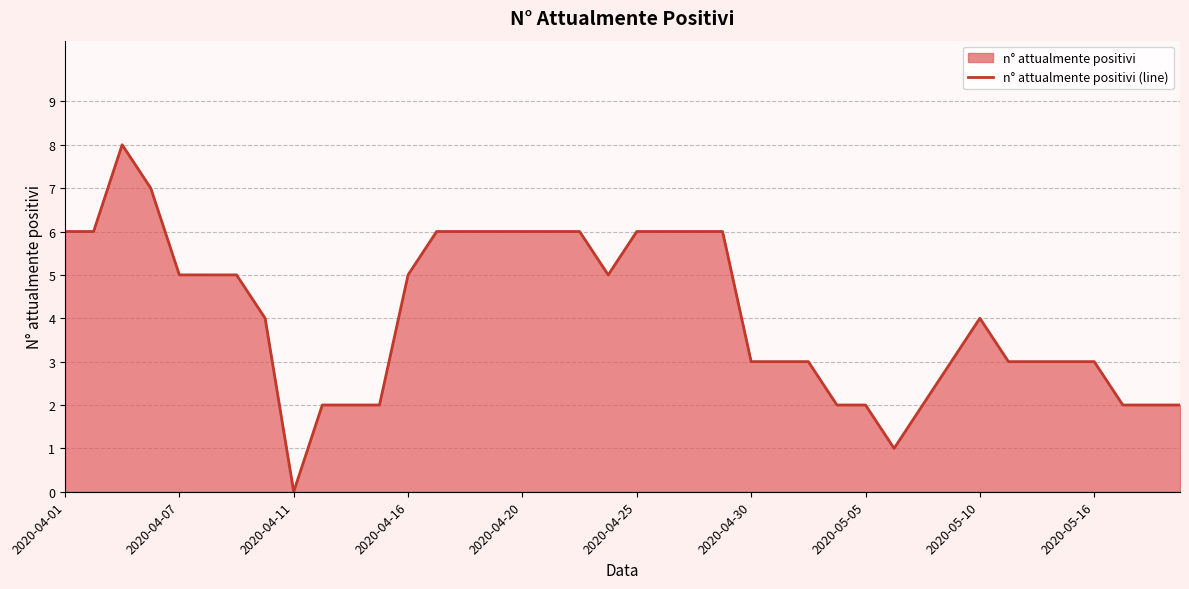

Between 31 and 26, which is larger?

31